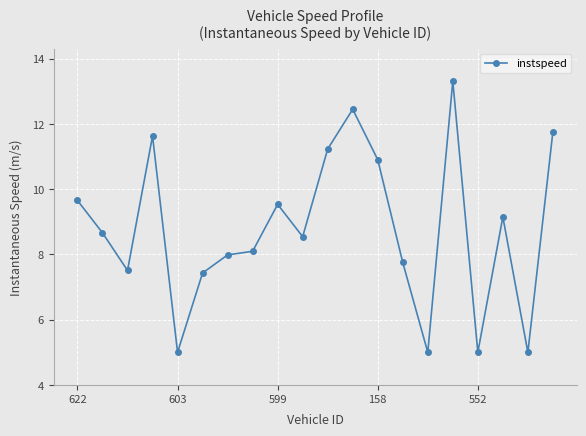

What is the greatest value displayed?

13.3